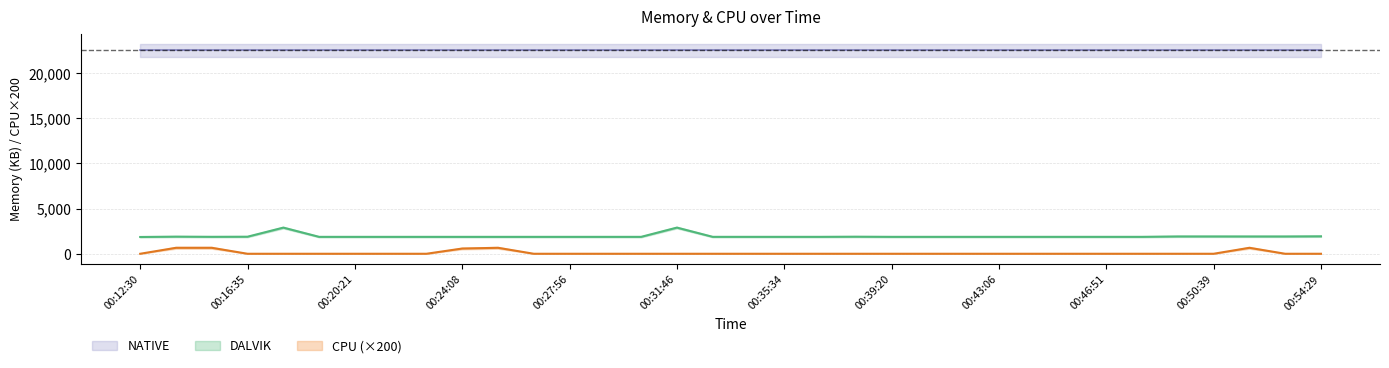

What is the maximum value for CPU?

660